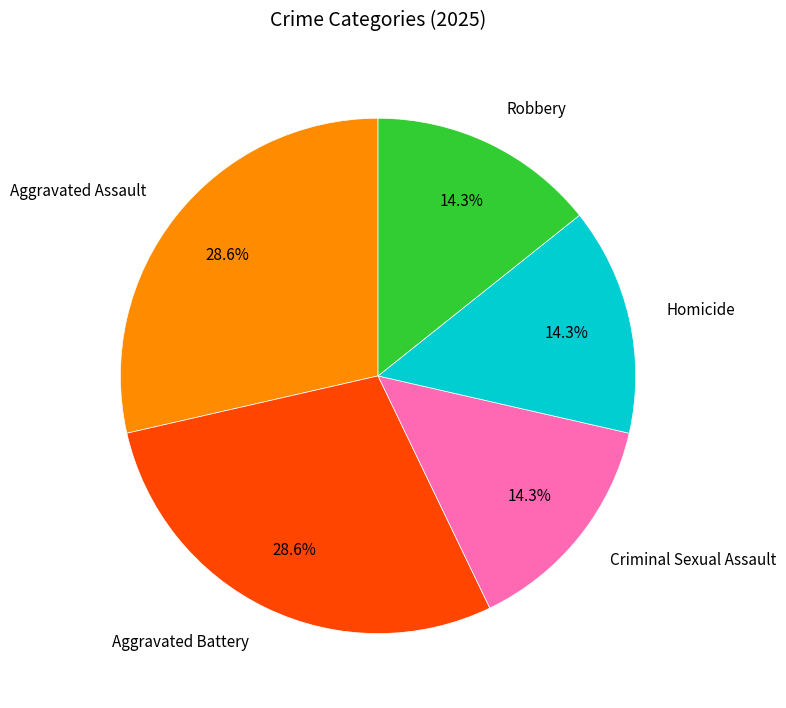

What percentage is the Aggravated Battery slice, to the nearest percent?

29%